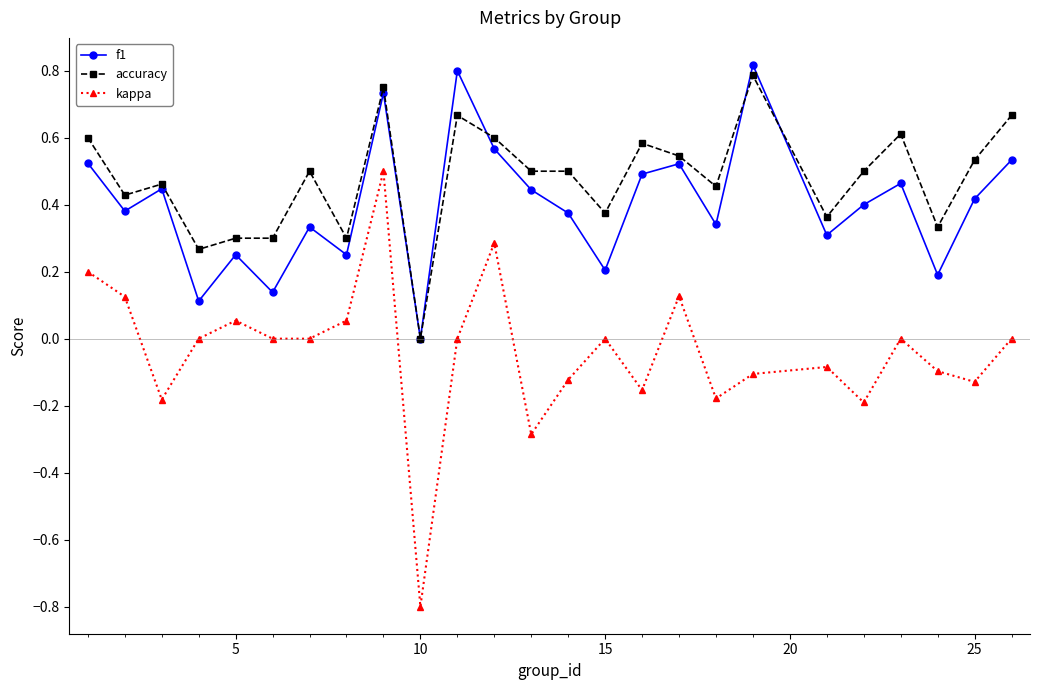

Which series has the largest total across all categories?

accuracy